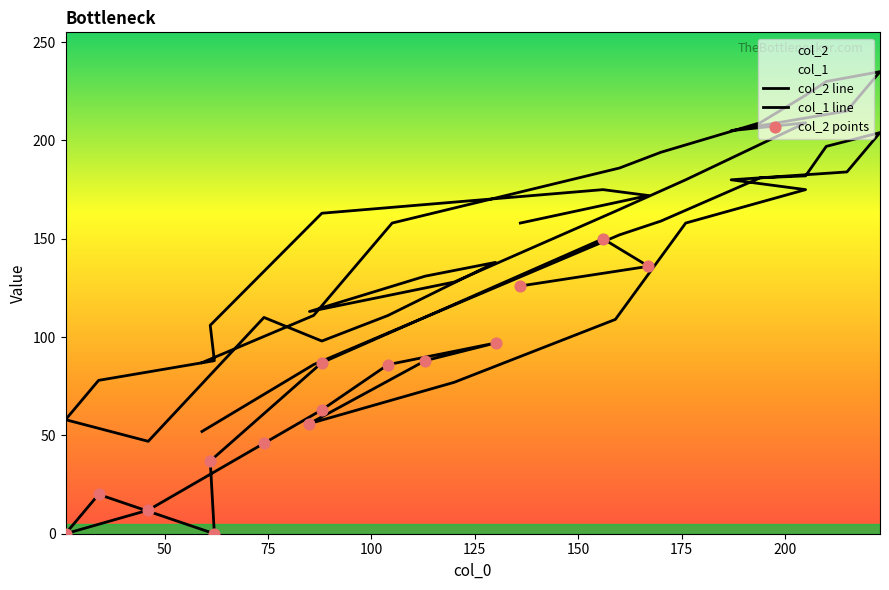

Which series has the largest total across all categories?

col_1